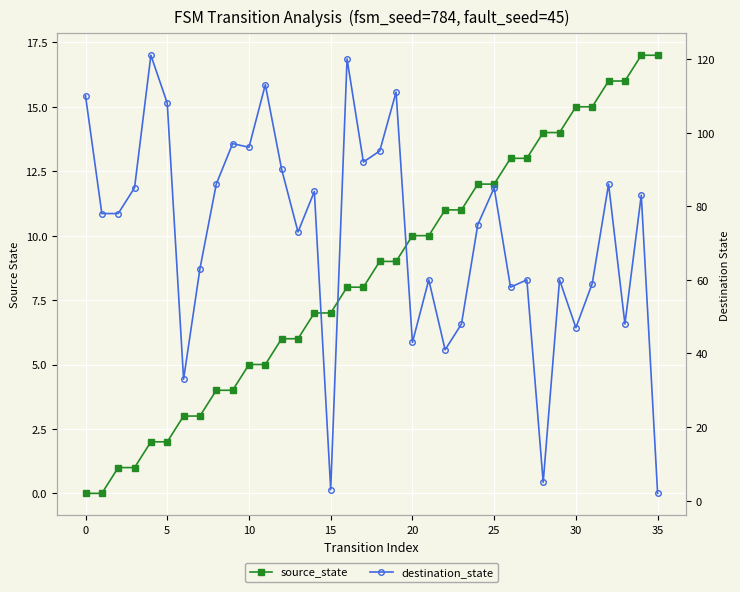

How many data points in destination_state are less than 78?

17